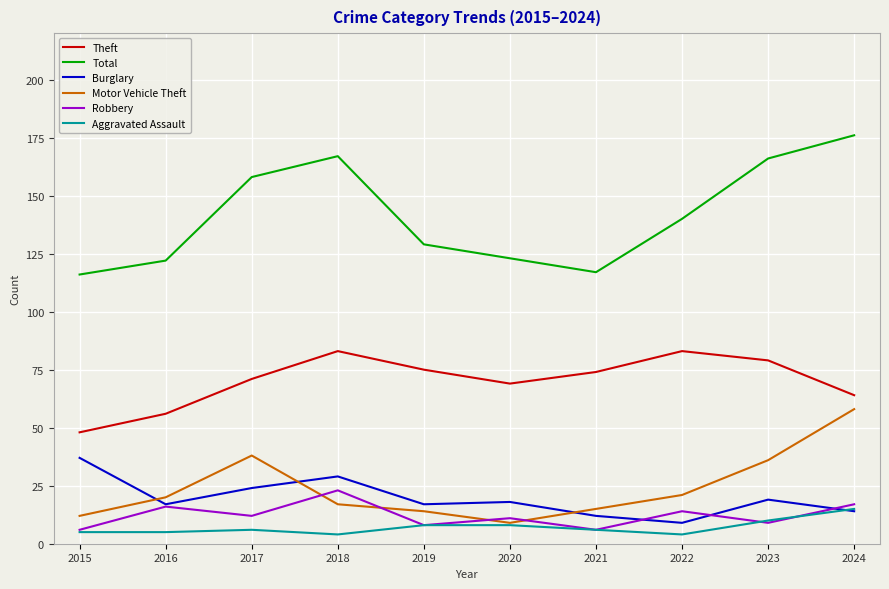

True or false: Motor Vehicle Theft and Theft cross at least once.

False